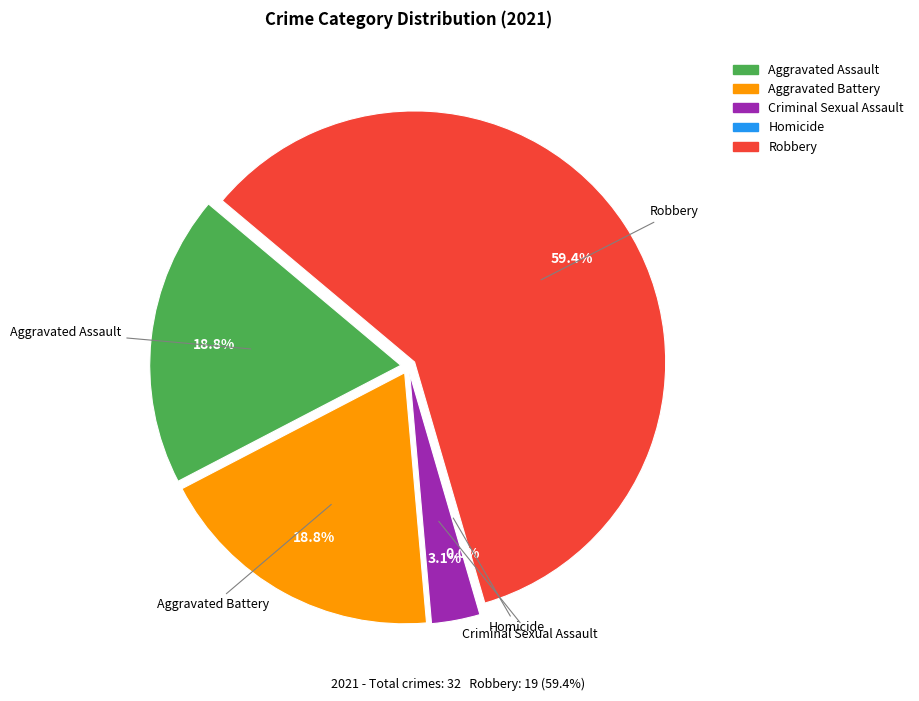

Which has a higher value, Robbery or Criminal Sexual Assault?

Robbery